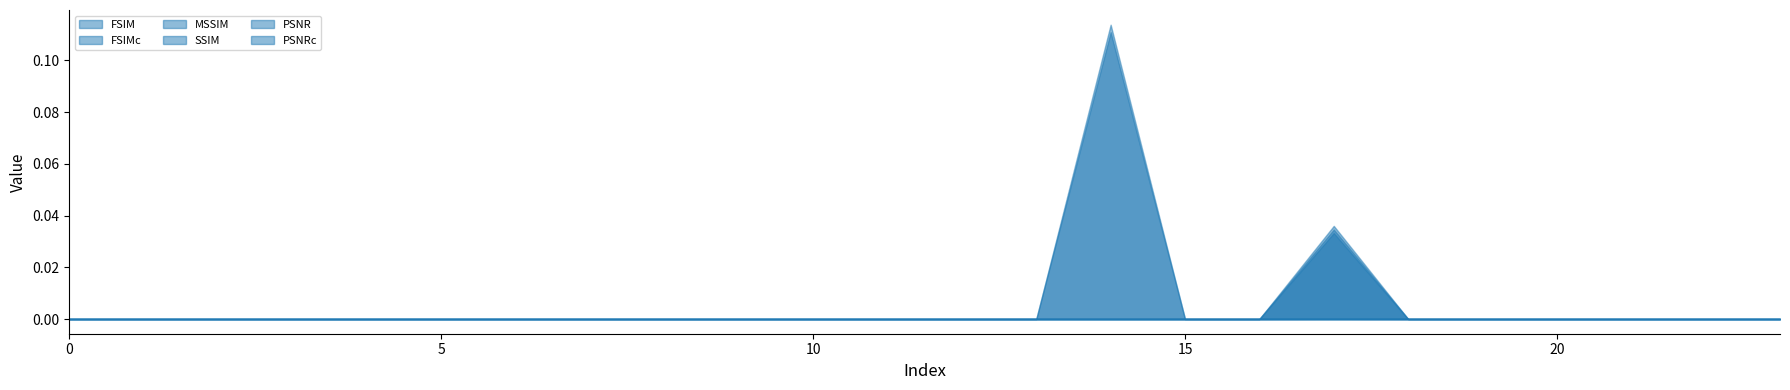

What is the greatest value displayed?

0.1